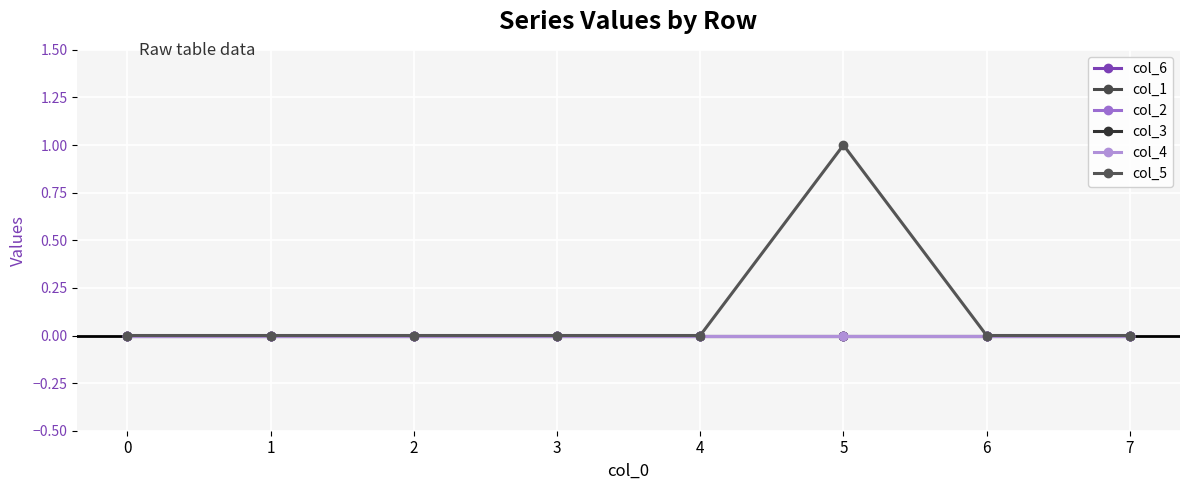

Reading left to right, list all the values displayed in this chart.

col_6: 0=0	1=0	2=0	3=0	4=0	5=0	6=0	7=0
col_1: 0=0	1=0	2=0	3=0	4=0	5=0	6=0	7=0
col_2: 0=0	1=0	2=0	3=0	4=0	5=0	6=0	7=0
col_3: 0=0	1=0	2=0	3=0	4=0	5=0	6=0	7=0
col_4: 0=0	1=0	2=0	3=0	4=0	5=0	6=0	7=0
col_5: 0=0	1=0	2=0	3=0	4=0	5=1	6=0	7=0